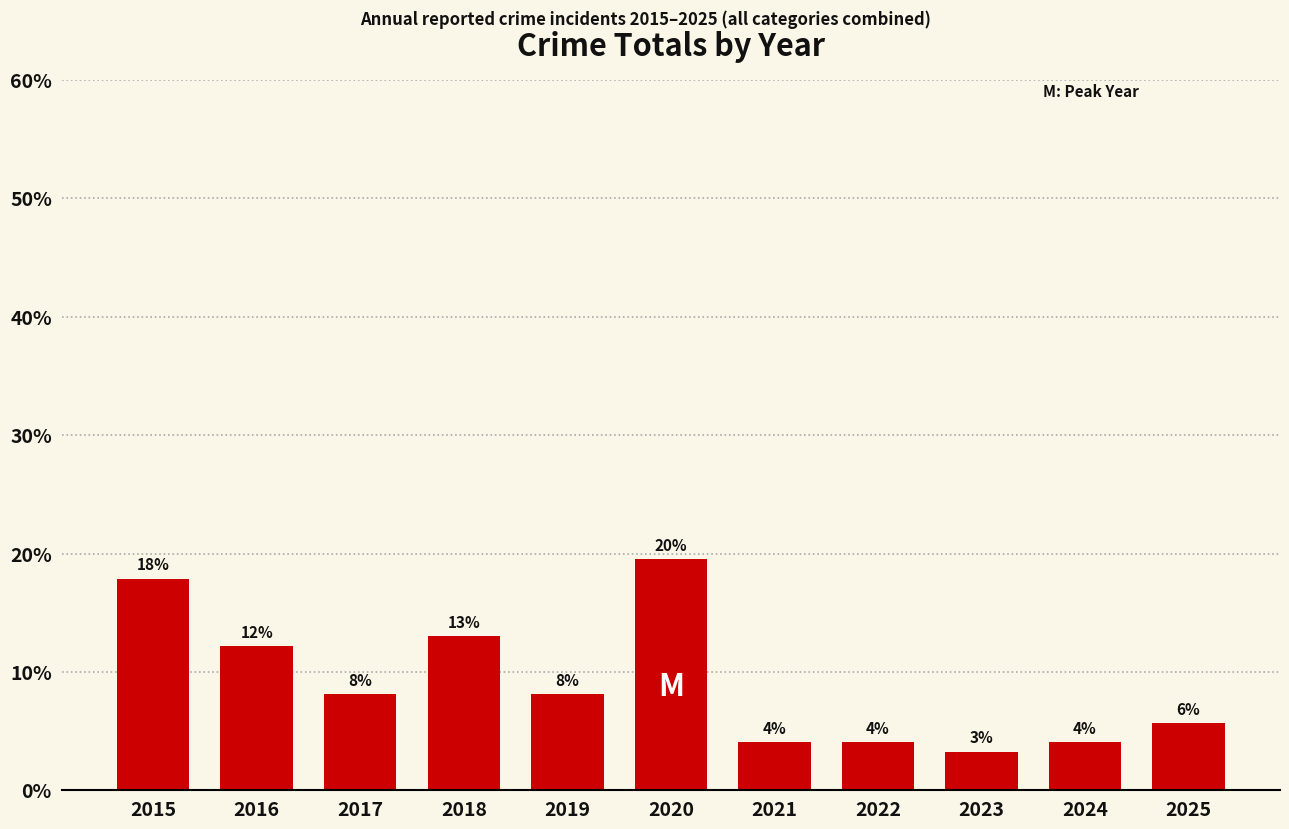

What is the sum of the values at 2020 and 2018?

32.5